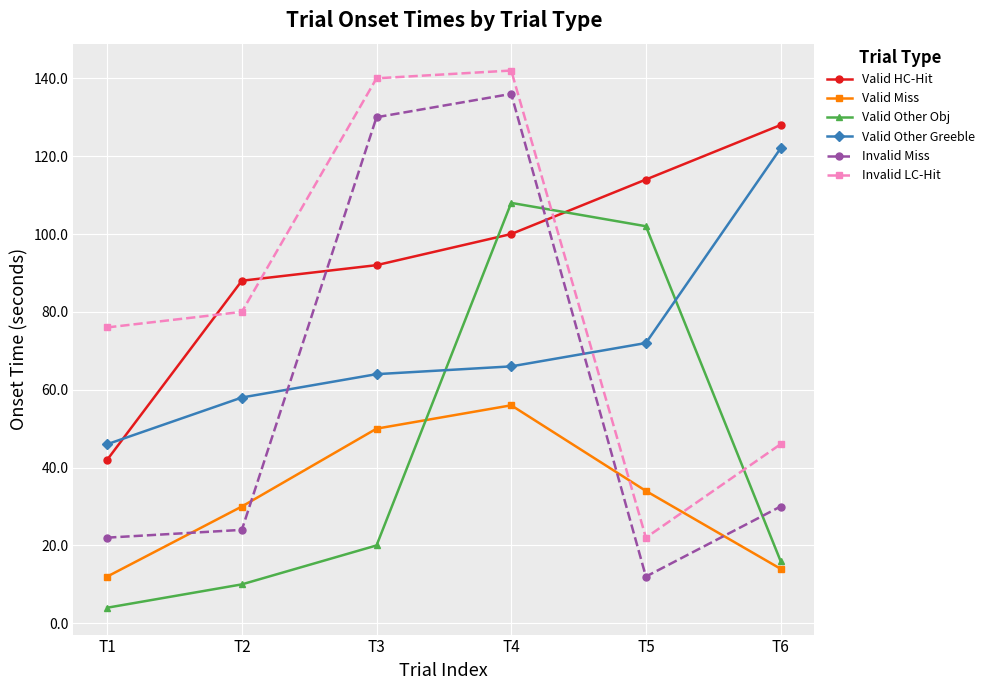

What is the difference between the second highest and second lowest values in the Invalid Miss series?

108.0